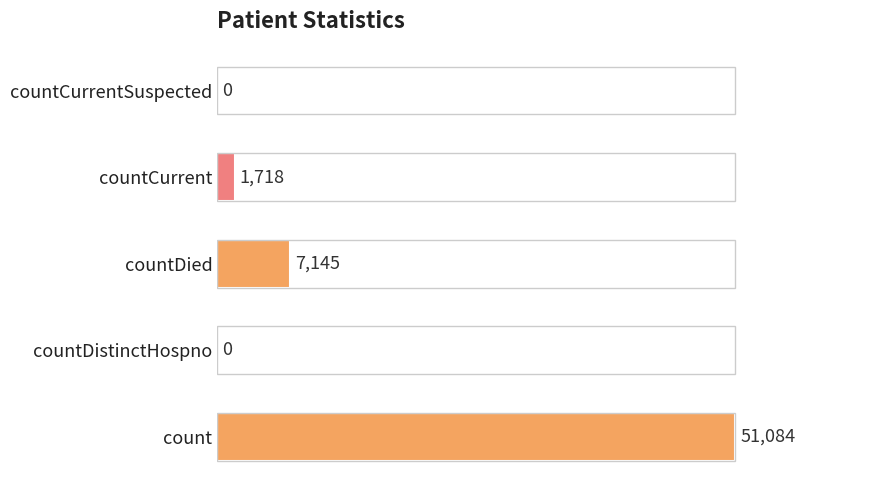

Are the bars horizontal?

Yes